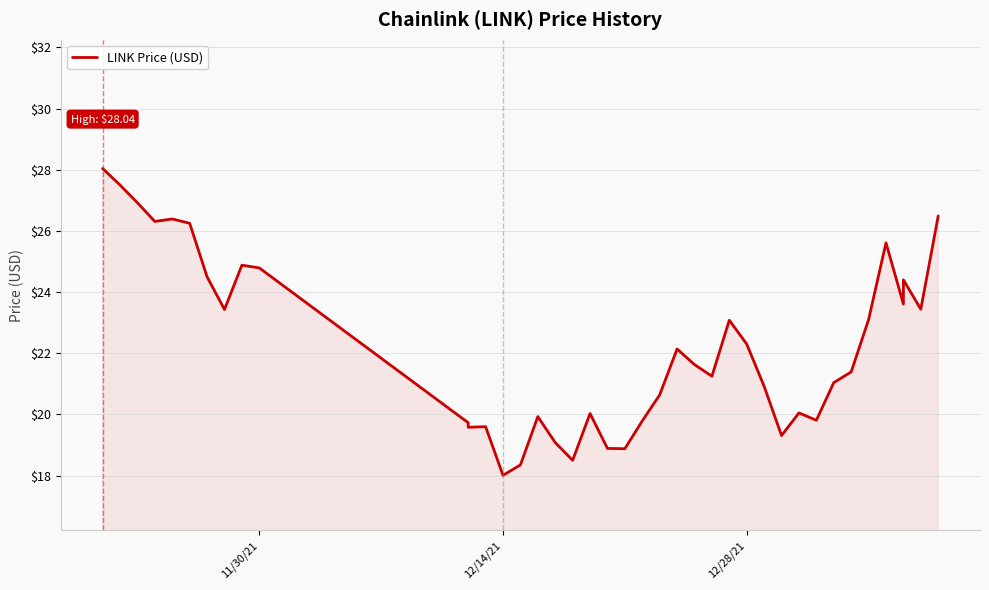

What is the difference between the maximum and second lowest values?

9.7